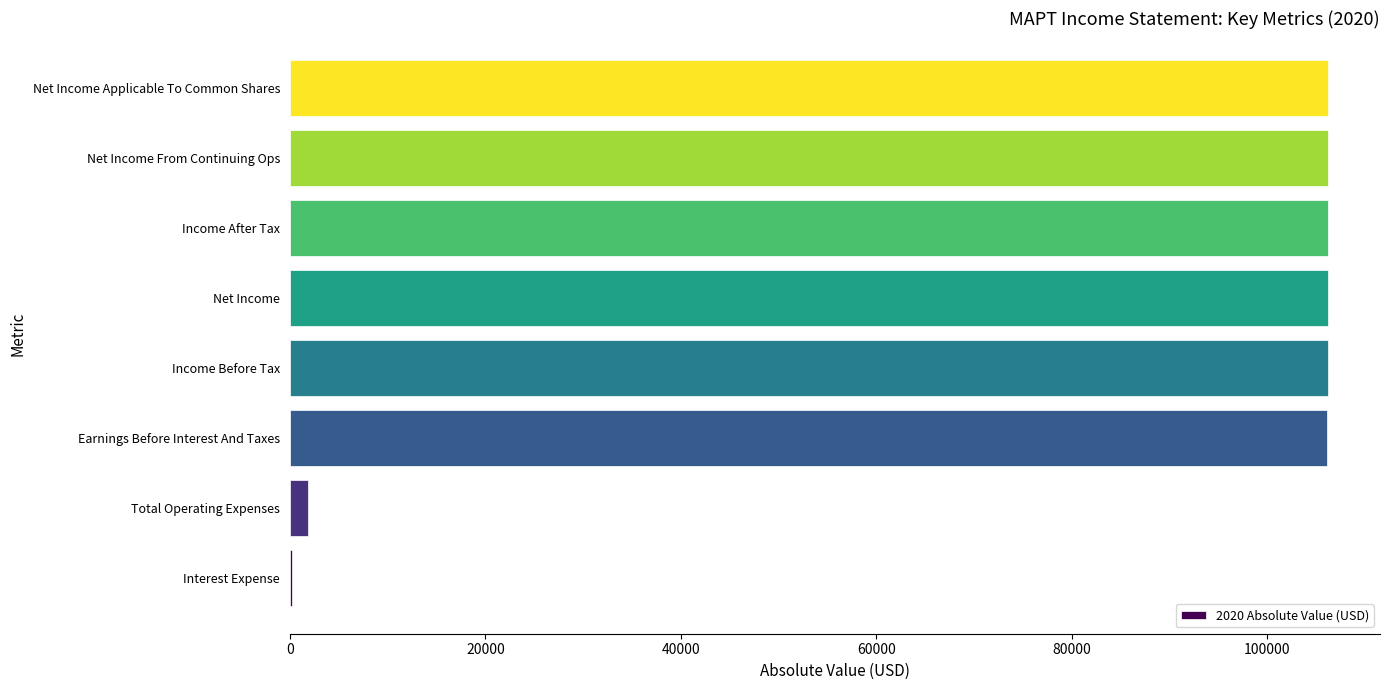

Are the bars grouped side by side (vs. stacked)?

No